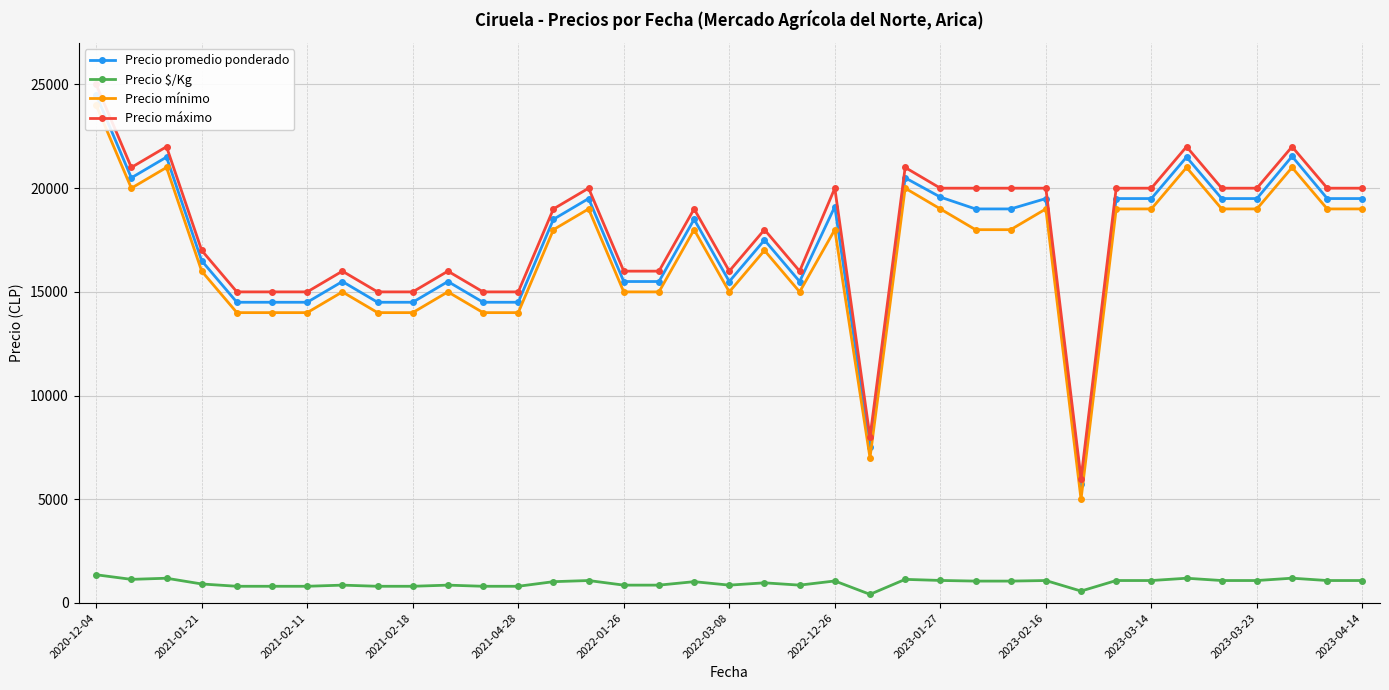

List the series in order of their peak value, highest first.

Precio máximo, Precio promedio ponderado, Precio mínimo, Precio $/Kg